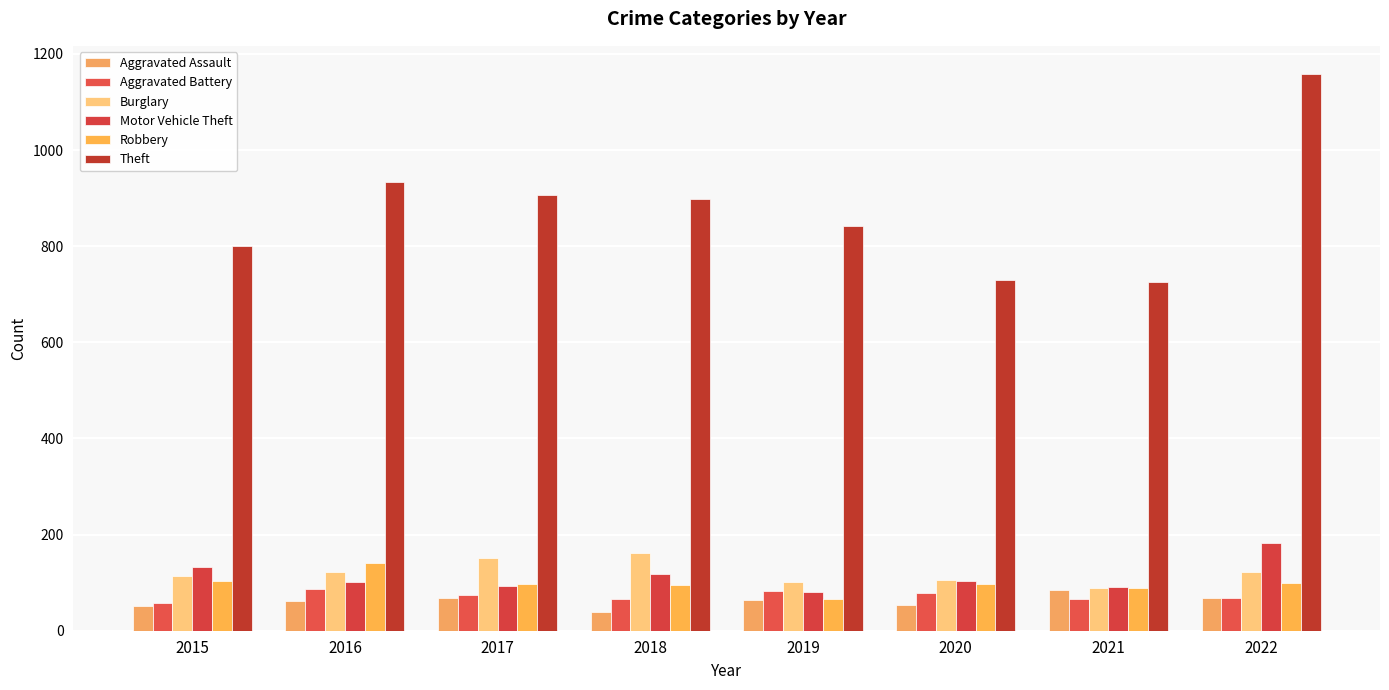

What is the difference between the Robbery values at 2022 and 2018?

4